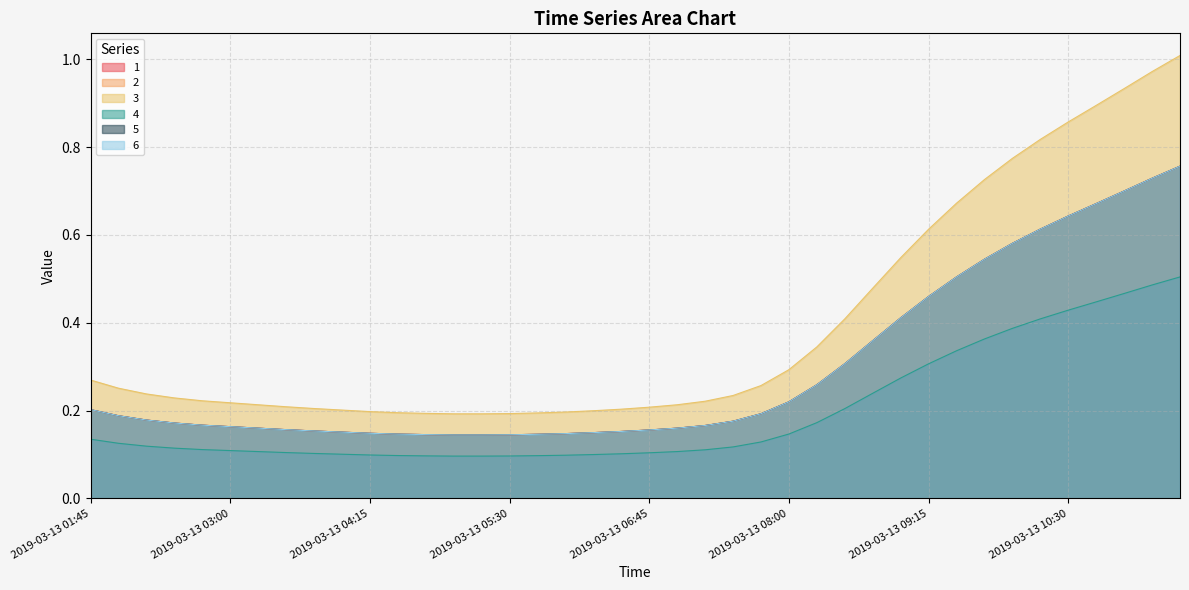

Reading left to right, transcribe all the data shown in this chart.

1: 2019-03-13 01:45=0.2	2019-03-13 02:00=0.2	2019-03-13 02:15=0.2	2019-03-13 02:30=0.2	2019-03-13 02:45=0.2	2019-03-13 03:00=0.2	2019-03-13 03:15=0.2	2019-03-13 03:30=0.2	2019-03-13 03:45=0.2	2019-03-13 04:00=0.2	2019-03-13 04:15=0.1	2019-03-13 04:30=0.1	2019-03-13 04:45=0.1	2019-03-13 05:00=0.1	2019-03-13 05:15=0.1	2019-03-13 05:30=0.1	2019-03-13 05:45=0.1	2019-03-13 06:00=0.1	2019-03-13 06:15=0.1	2019-03-13 06:30=0.2	2019-03-13 06:45=0.2	2019-03-13 07:00=0.2	2019-03-13 07:15=0.2	2019-03-13 07:30=0.2	2019-03-13 07:45=0.2	2019-03-13 08:00=0.2	2019-03-13 08:15=0.3	2019-03-13 08:30=0.3	2019-03-13 08:45=0.4	2019-03-13 09:00=0.4	2019-03-13 09:15=0.5	2019-03-13 09:30=0.5	2019-03-13 09:45=0.5	2019-03-13 10:00=0.6	2019-03-13 10:15=0.6	2019-03-13 10:30=0.6	2019-03-13 10:45=0.7	2019-03-13 11:00=0.7	2019-03-13 11:15=0.7	2019-03-13 11:30=0.8
2: 2019-03-13 01:45=0.2	2019-03-13 02:00=0.2	2019-03-13 02:15=0.2	2019-03-13 02:30=0.2	2019-03-13 02:45=0.2	2019-03-13 03:00=0.2	2019-03-13 03:15=0.2	2019-03-13 03:30=0.2	2019-03-13 03:45=0.2	2019-03-13 04:00=0.2	2019-03-13 04:15=0.1	2019-03-13 04:30=0.1	2019-03-13 04:45=0.1	2019-03-13 05:00=0.1	2019-03-13 05:15=0.1	2019-03-13 05:30=0.1	2019-03-13 05:45=0.1	2019-03-13 06:00=0.1	2019-03-13 06:15=0.1	2019-03-13 06:30=0.2	2019-03-13 06:45=0.2	2019-03-13 07:00=0.2	2019-03-13 07:15=0.2	2019-03-13 07:30=0.2	2019-03-13 07:45=0.2	2019-03-13 08:00=0.2	2019-03-13 08:15=0.3	2019-03-13 08:30=0.3	2019-03-13 08:45=0.4	2019-03-13 09:00=0.4	2019-03-13 09:15=0.5	2019-03-13 09:30=0.5	2019-03-13 09:45=0.5	2019-03-13 10:00=0.6	2019-03-13 10:15=0.6	2019-03-13 10:30=0.6	2019-03-13 10:45=0.7	2019-03-13 11:00=0.7	2019-03-13 11:15=0.7	2019-03-13 11:30=0.8
3: 2019-03-13 01:45=0.3	2019-03-13 02:00=0.3	2019-03-13 02:15=0.2	2019-03-13 02:30=0.2	2019-03-13 02:45=0.2	2019-03-13 03:00=0.2	2019-03-13 03:15=0.2	2019-03-13 03:30=0.2	2019-03-13 03:45=0.2	2019-03-13 04:00=0.2	2019-03-13 04:15=0.2	2019-03-13 04:30=0.2	2019-03-13 04:45=0.2	2019-03-13 05:00=0.2	2019-03-13 05:15=0.2	2019-03-13 05:30=0.2	2019-03-13 05:45=0.2	2019-03-13 06:00=0.2	2019-03-13 06:15=0.2	2019-03-13 06:30=0.2	2019-03-13 06:45=0.2	2019-03-13 07:00=0.2	2019-03-13 07:15=0.2	2019-03-13 07:30=0.2	2019-03-13 07:45=0.3	2019-03-13 08:00=0.3	2019-03-13 08:15=0.3	2019-03-13 08:30=0.4	2019-03-13 08:45=0.5	2019-03-13 09:00=0.5	2019-03-13 09:15=0.6	2019-03-13 09:30=0.7	2019-03-13 09:45=0.7	2019-03-13 10:00=0.8	2019-03-13 10:15=0.8	2019-03-13 10:30=0.9	2019-03-13 10:45=0.9	2019-03-13 11:00=0.9	2019-03-13 11:15=1.0	2019-03-13 11:30=1.0
4: 2019-03-13 01:45=0.1	2019-03-13 02:00=0.1	2019-03-13 02:15=0.1	2019-03-13 02:30=0.1	2019-03-13 02:45=0.1	2019-03-13 03:00=0.1	2019-03-13 03:15=0.1	2019-03-13 03:30=0.1	2019-03-13 03:45=0.1	2019-03-13 04:00=0.1	2019-03-13 04:15=0.1	2019-03-13 04:30=0.1	2019-03-13 04:45=0.1	2019-03-13 05:00=0.1	2019-03-13 05:15=0.1	2019-03-13 05:30=0.1	2019-03-13 05:45=0.1	2019-03-13 06:00=0.1	2019-03-13 06:15=0.1	2019-03-13 06:30=0.1	2019-03-13 06:45=0.1	2019-03-13 07:00=0.1	2019-03-13 07:15=0.1	2019-03-13 07:30=0.1	2019-03-13 07:45=0.1	2019-03-13 08:00=0.1	2019-03-13 08:15=0.2	2019-03-13 08:30=0.2	2019-03-13 08:45=0.2	2019-03-13 09:00=0.3	2019-03-13 09:15=0.3	2019-03-13 09:30=0.3	2019-03-13 09:45=0.4	2019-03-13 10:00=0.4	2019-03-13 10:15=0.4	2019-03-13 10:30=0.4	2019-03-13 10:45=0.4	2019-03-13 11:00=0.5	2019-03-13 11:15=0.5	2019-03-13 11:30=0.5
5: 2019-03-13 01:45=0.2	2019-03-13 02:00=0.2	2019-03-13 02:15=0.2	2019-03-13 02:30=0.2	2019-03-13 02:45=0.2	2019-03-13 03:00=0.2	2019-03-13 03:15=0.2	2019-03-13 03:30=0.2	2019-03-13 03:45=0.2	2019-03-13 04:00=0.2	2019-03-13 04:15=0.1	2019-03-13 04:30=0.1	2019-03-13 04:45=0.1	2019-03-13 05:00=0.1	2019-03-13 05:15=0.1	2019-03-13 05:30=0.1	2019-03-13 05:45=0.1	2019-03-13 06:00=0.1	2019-03-13 06:15=0.1	2019-03-13 06:30=0.2	2019-03-13 06:45=0.2	2019-03-13 07:00=0.2	2019-03-13 07:15=0.2	2019-03-13 07:30=0.2	2019-03-13 07:45=0.2	2019-03-13 08:00=0.2	2019-03-13 08:15=0.3	2019-03-13 08:30=0.3	2019-03-13 08:45=0.4	2019-03-13 09:00=0.4	2019-03-13 09:15=0.5	2019-03-13 09:30=0.5	2019-03-13 09:45=0.5	2019-03-13 10:00=0.6	2019-03-13 10:15=0.6	2019-03-13 10:30=0.6	2019-03-13 10:45=0.7	2019-03-13 11:00=0.7	2019-03-13 11:15=0.7	2019-03-13 11:30=0.8
6: 2019-03-13 01:45=0.2	2019-03-13 02:00=0.2	2019-03-13 02:15=0.2	2019-03-13 02:30=0.2	2019-03-13 02:45=0.2	2019-03-13 03:00=0.2	2019-03-13 03:15=0.2	2019-03-13 03:30=0.2	2019-03-13 03:45=0.2	2019-03-13 04:00=0.2	2019-03-13 04:15=0.1	2019-03-13 04:30=0.1	2019-03-13 04:45=0.1	2019-03-13 05:00=0.1	2019-03-13 05:15=0.1	2019-03-13 05:30=0.1	2019-03-13 05:45=0.1	2019-03-13 06:00=0.1	2019-03-13 06:15=0.1	2019-03-13 06:30=0.2	2019-03-13 06:45=0.2	2019-03-13 07:00=0.2	2019-03-13 07:15=0.2	2019-03-13 07:30=0.2	2019-03-13 07:45=0.2	2019-03-13 08:00=0.2	2019-03-13 08:15=0.3	2019-03-13 08:30=0.3	2019-03-13 08:45=0.4	2019-03-13 09:00=0.4	2019-03-13 09:15=0.5	2019-03-13 09:30=0.5	2019-03-13 09:45=0.5	2019-03-13 10:00=0.6	2019-03-13 10:15=0.6	2019-03-13 10:30=0.6	2019-03-13 10:45=0.7	2019-03-13 11:00=0.7	2019-03-13 11:15=0.7	2019-03-13 11:30=0.8